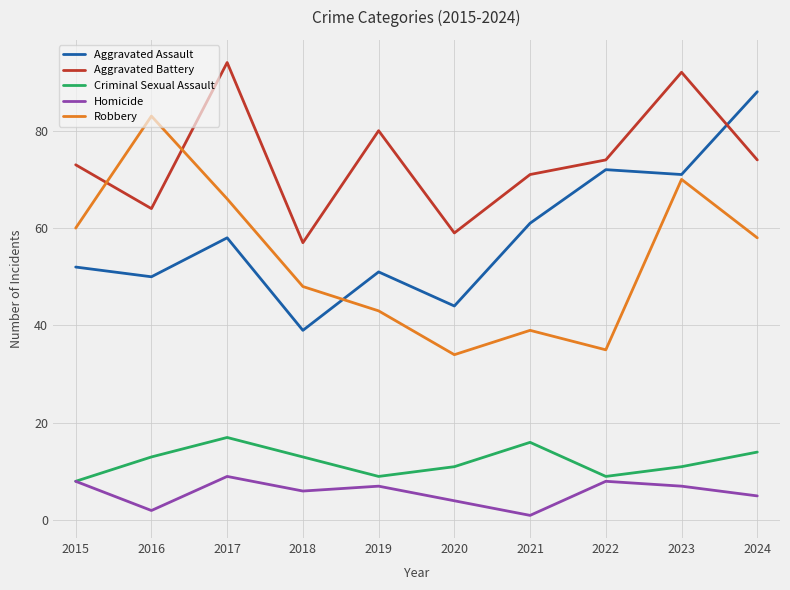

True or false: Robbery has a value of 34 at 2020.

True